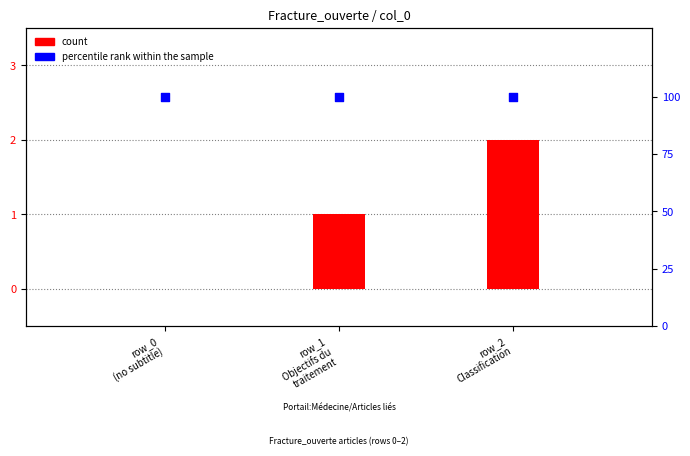

What are all the series names shown in the legend?

count, percentile rank within the sample